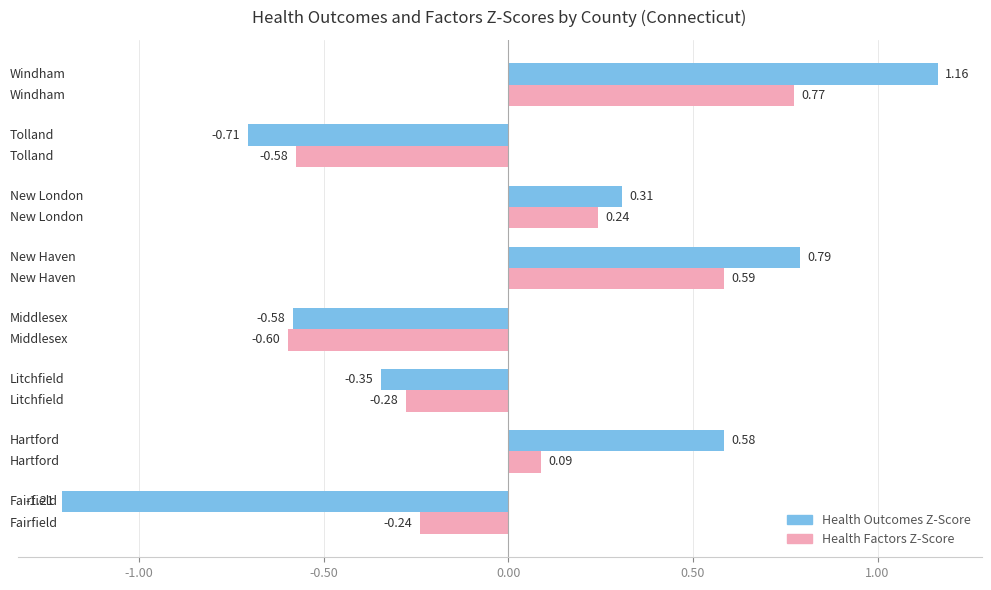

Rank the series by their maximum value, from lowest to highest.

Health Factors Z-Score, Health Outcomes Z-Score